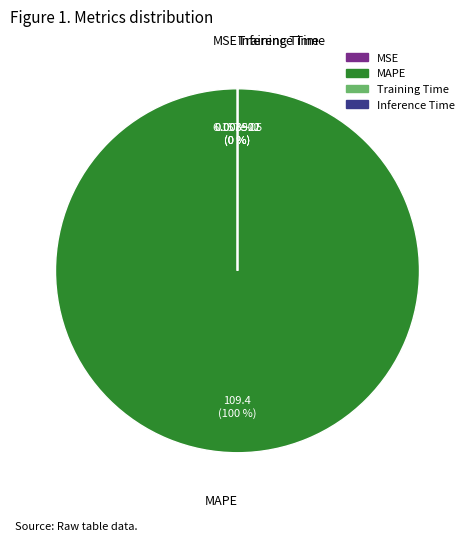

Count the number of slices in the pie.

4